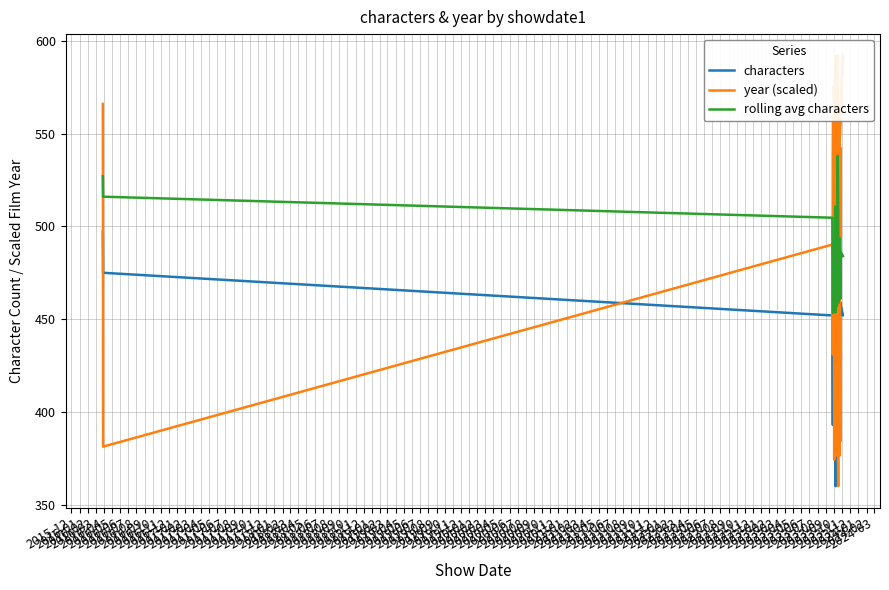

Is it true that year (scaled) equals 473.6 at 2018-08?

True